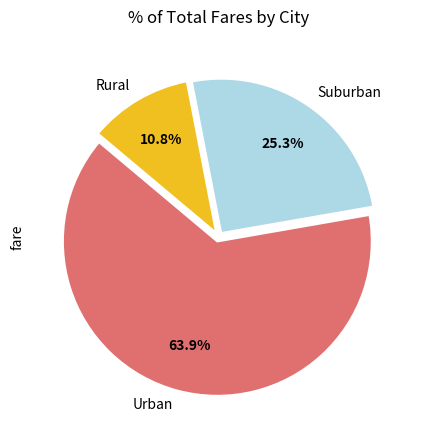

Rank the categories by value from lowest to highest.

Rural, Suburban, Urban